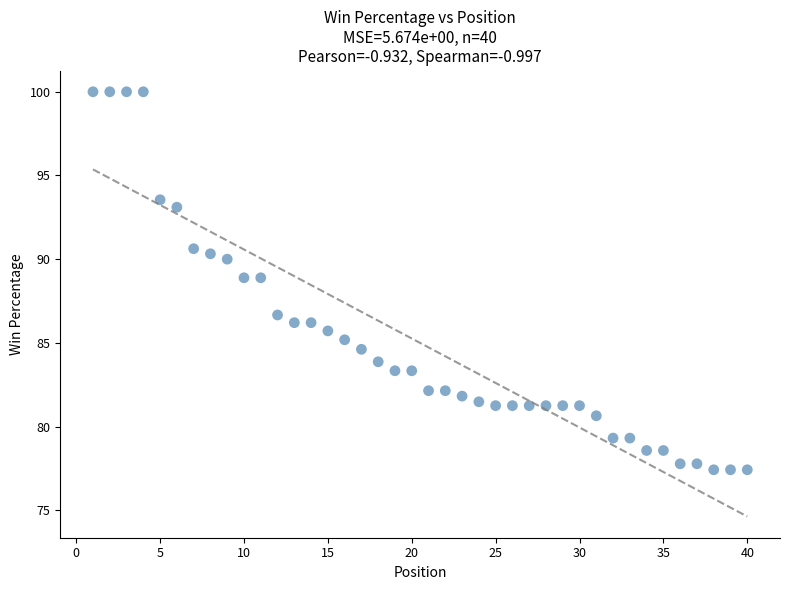

What is the range of X values (max minus min)?

39.0